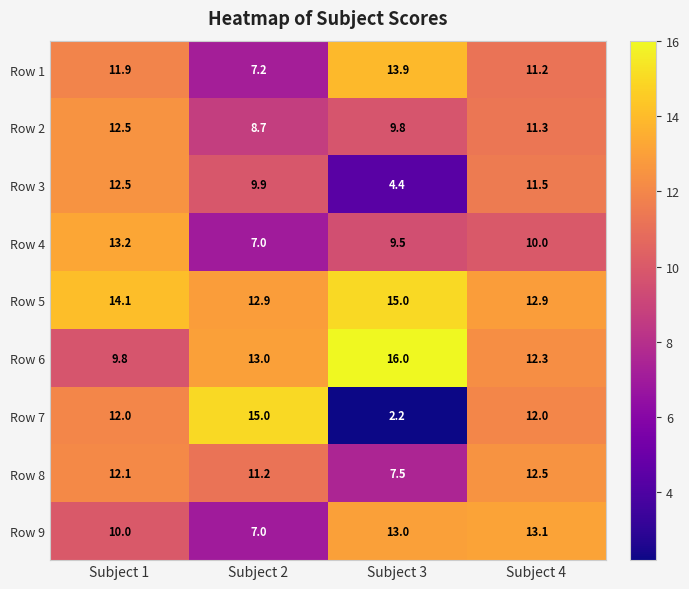

At which label is Row 6 closest to 12?

Subject 4